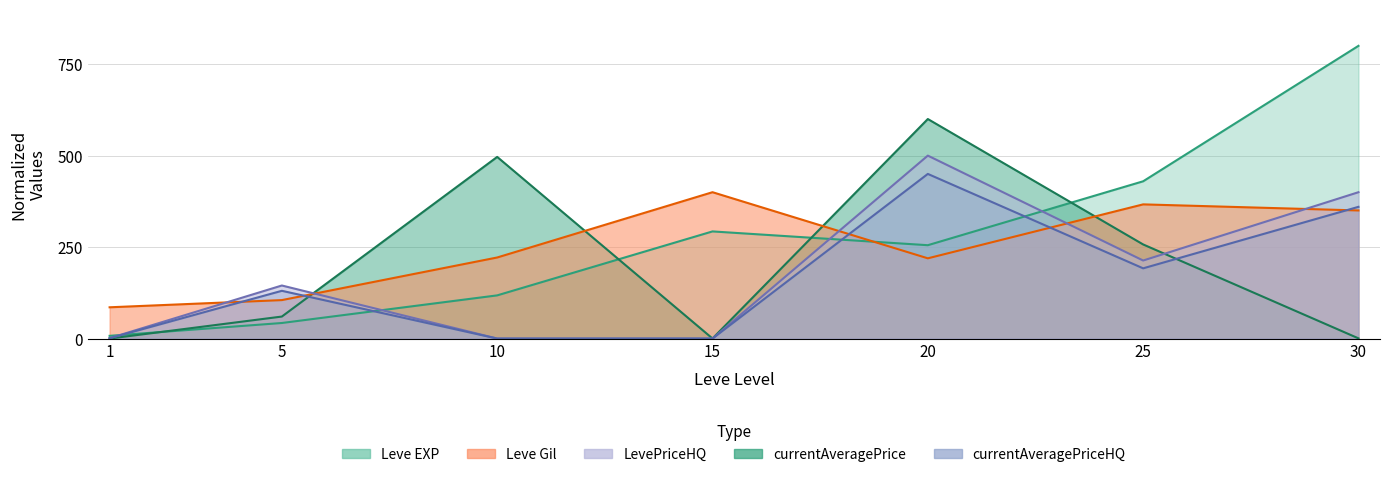

True or false: LevePriceHQ and currentAveragePriceHQ cross at least once.

False